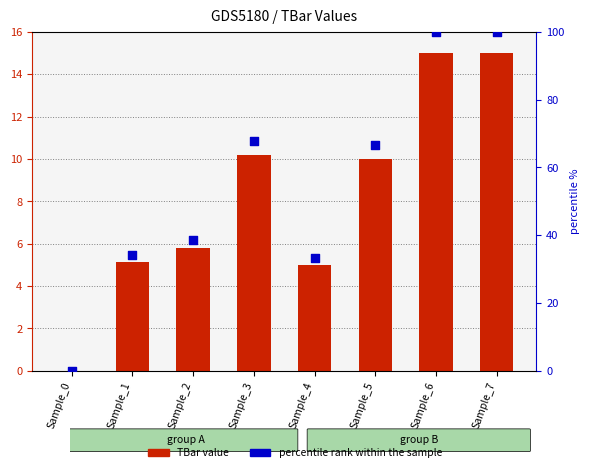

At which category is the sum across all series the highest?

Sample_6